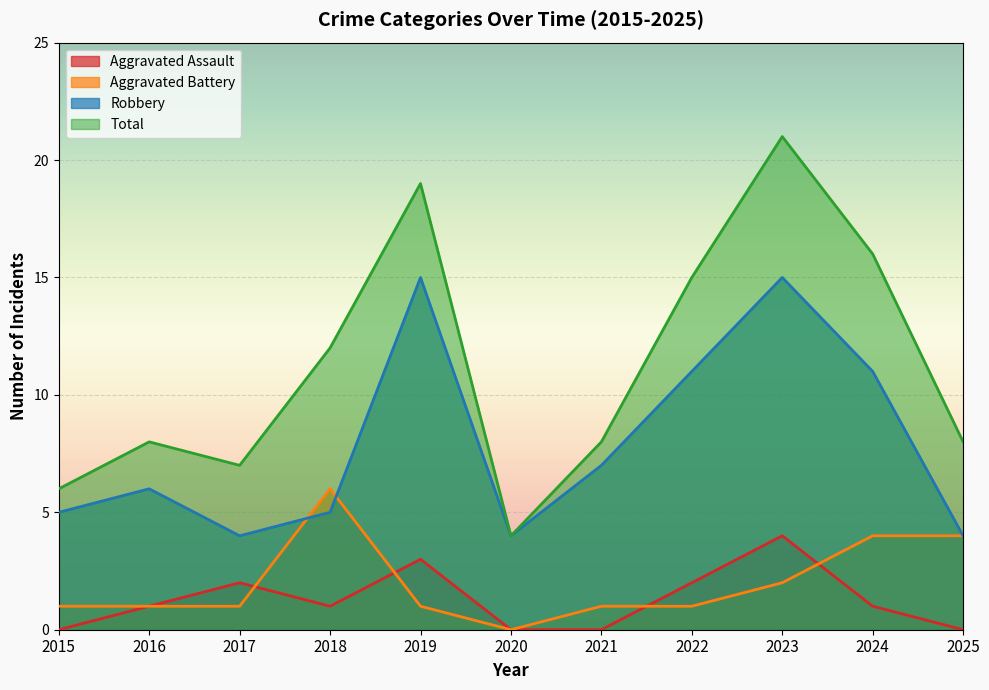

Where is the first local maximum for Aggravated Battery?

2018